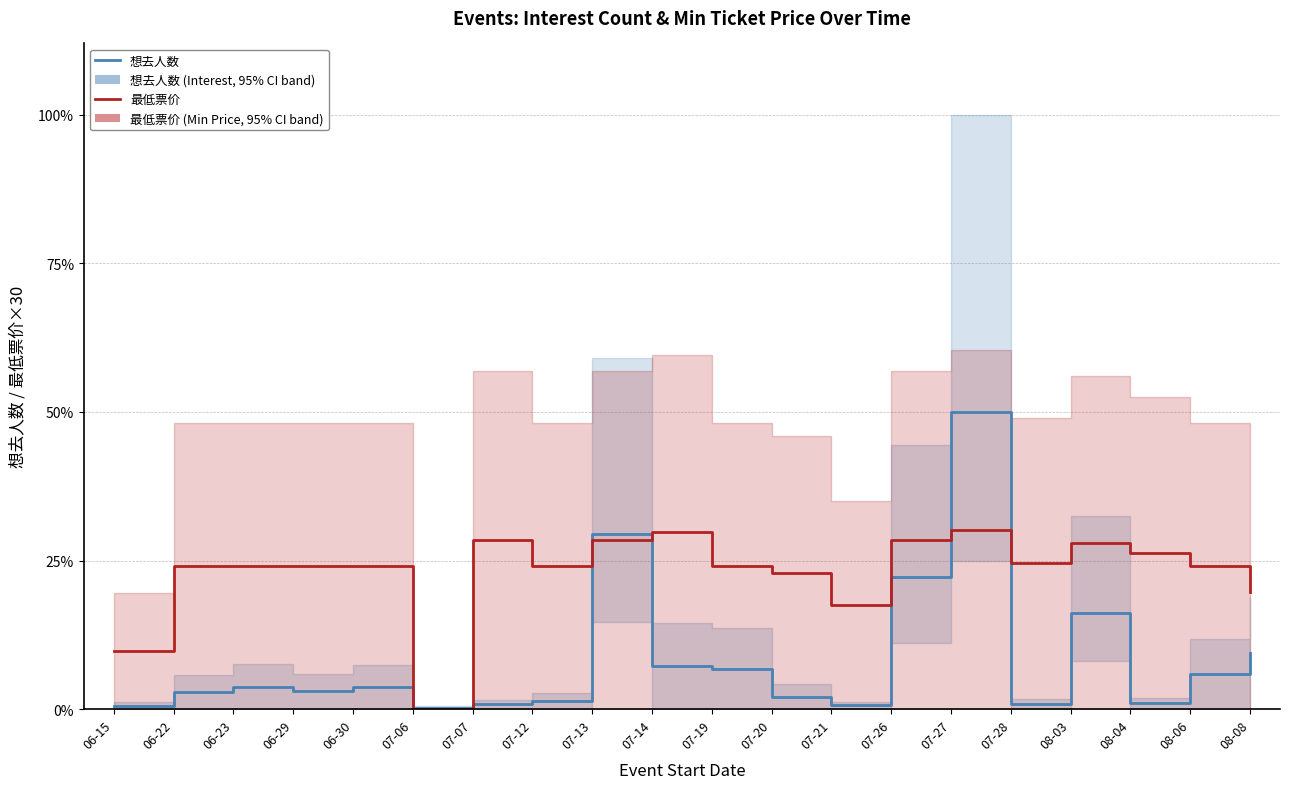

Between 07-13 and 08-04, which series saw the biggest shift?

想去人数